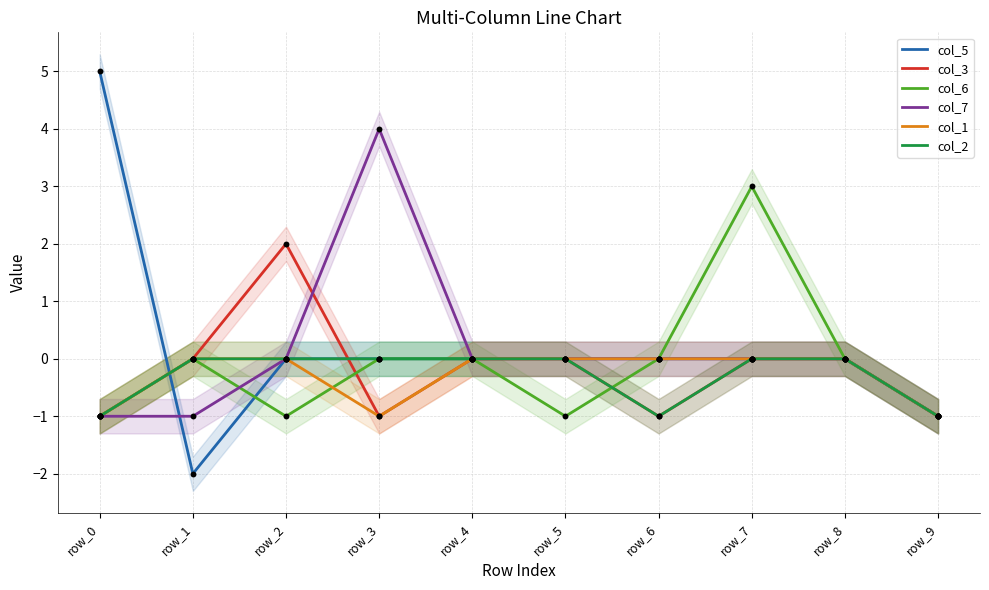

Which series has the largest total across all categories?

col_5